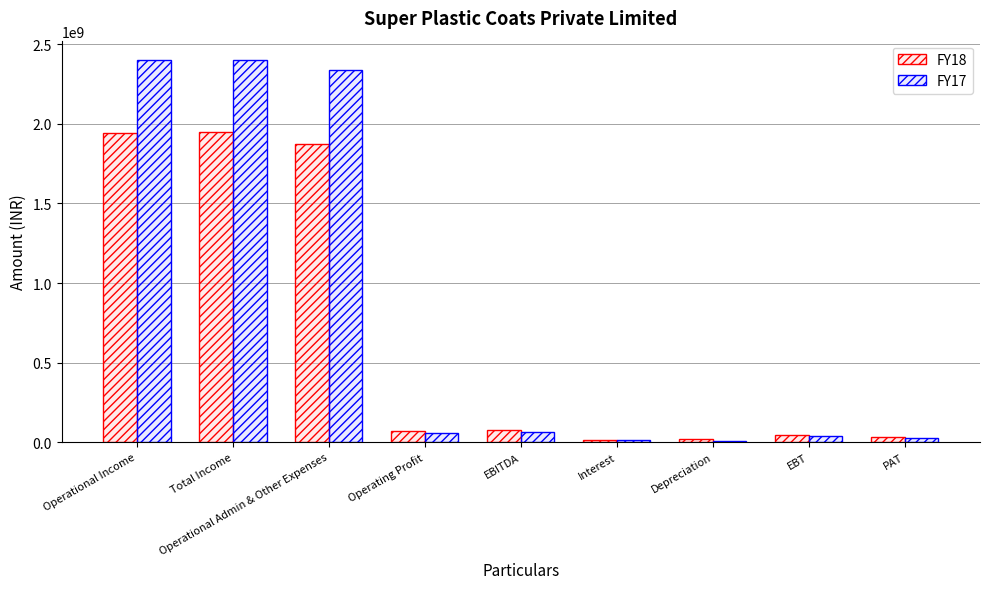

Does the chart contain stacked bars?

No